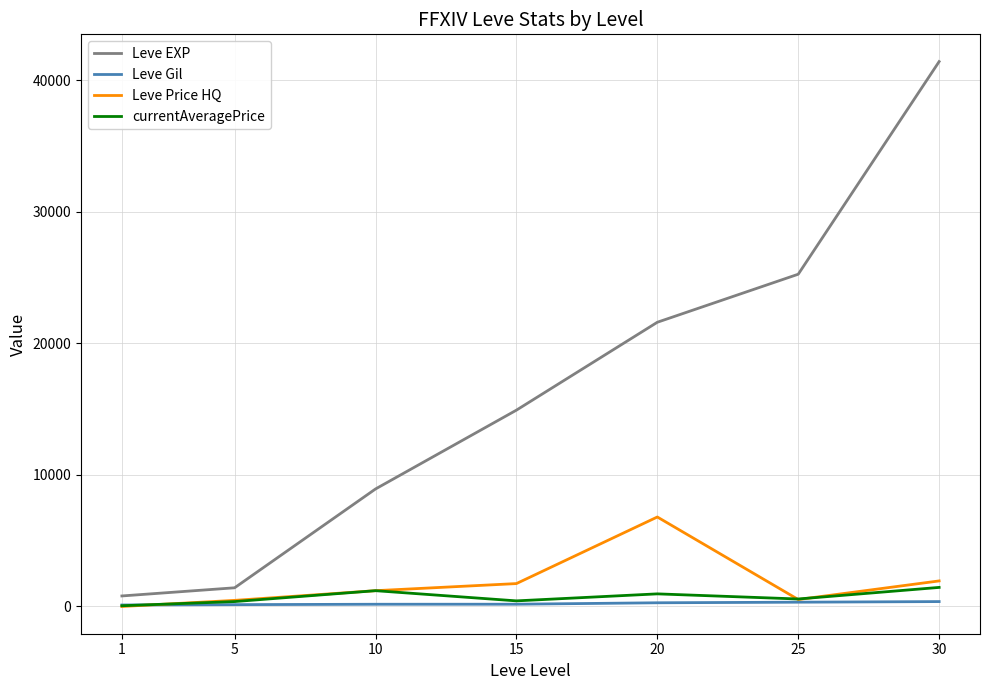

Is the value of Leve EXP at 15 greater than the value of Leve Gil at 1?

Yes